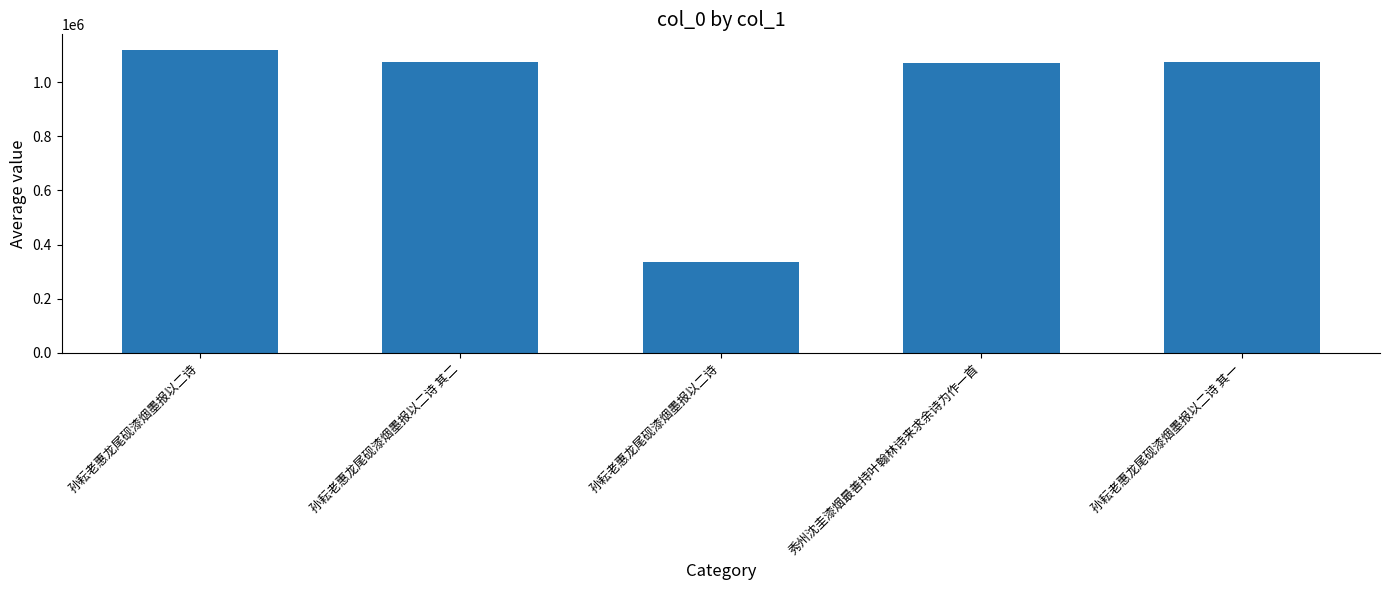

How many values are below 1075806?

2